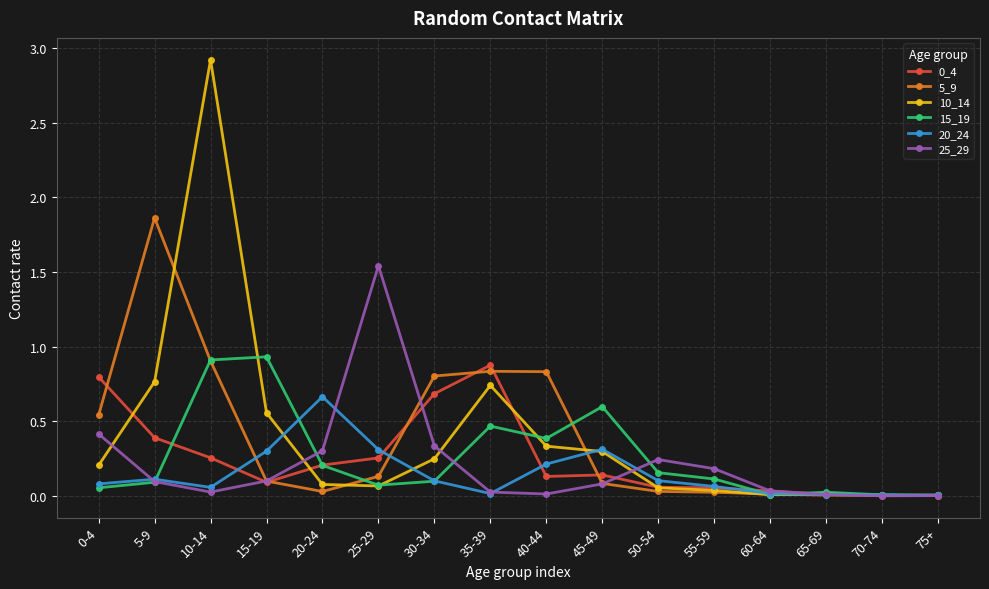

How many lines are shown in the chart?

6